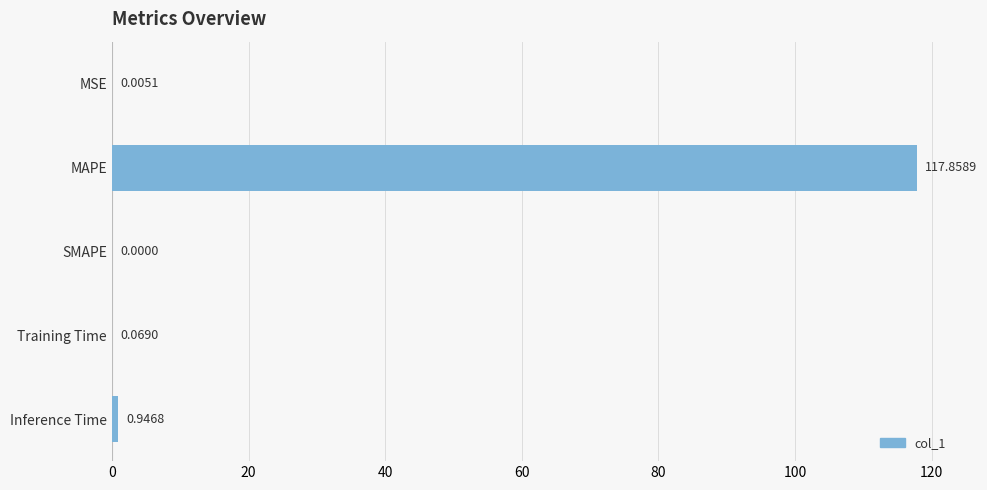

Which has a higher value, MAPE or Inference Time?

MAPE